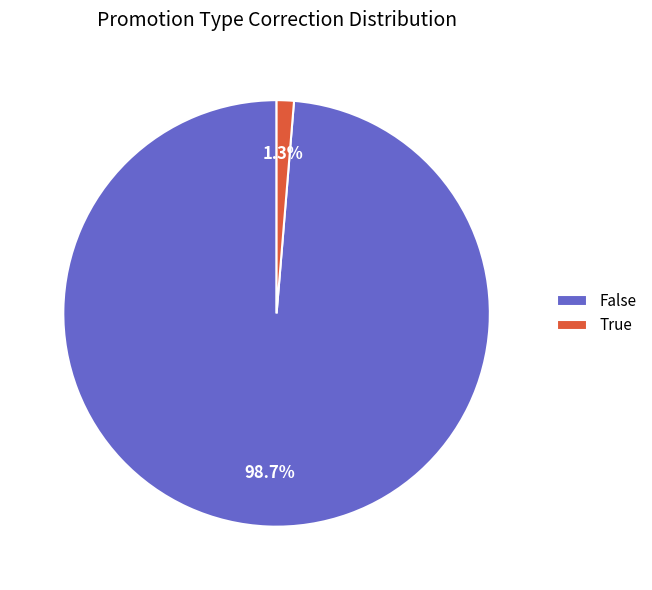

To the nearest percent, what is the combined percentage of True and False?

100%